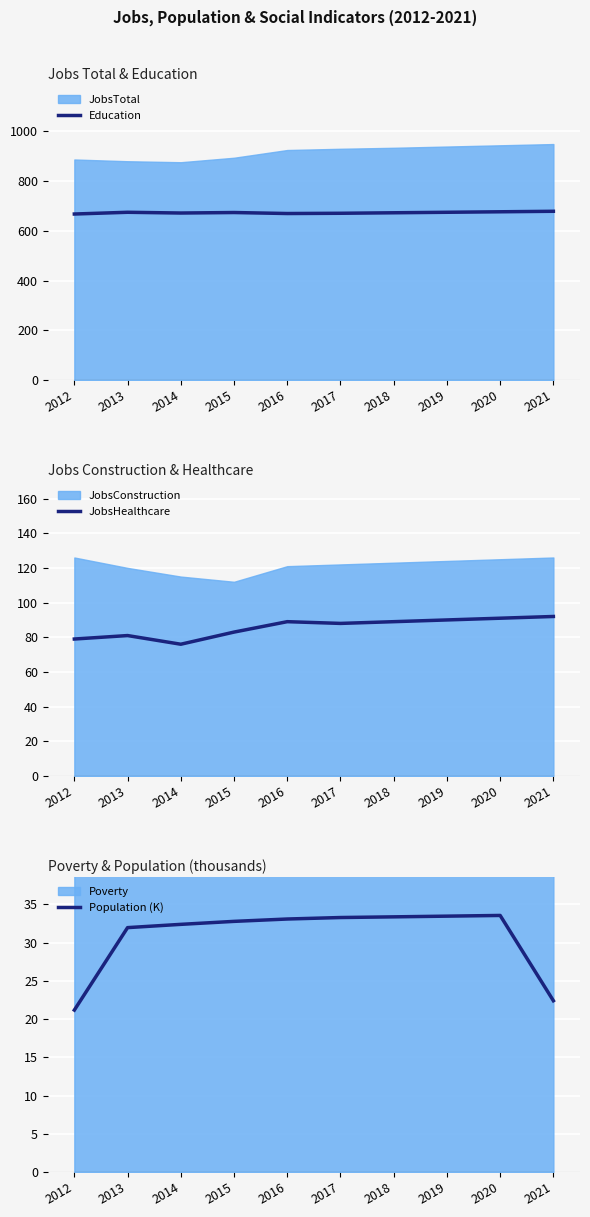

What is the sum of all JobsHealthcare values?

858